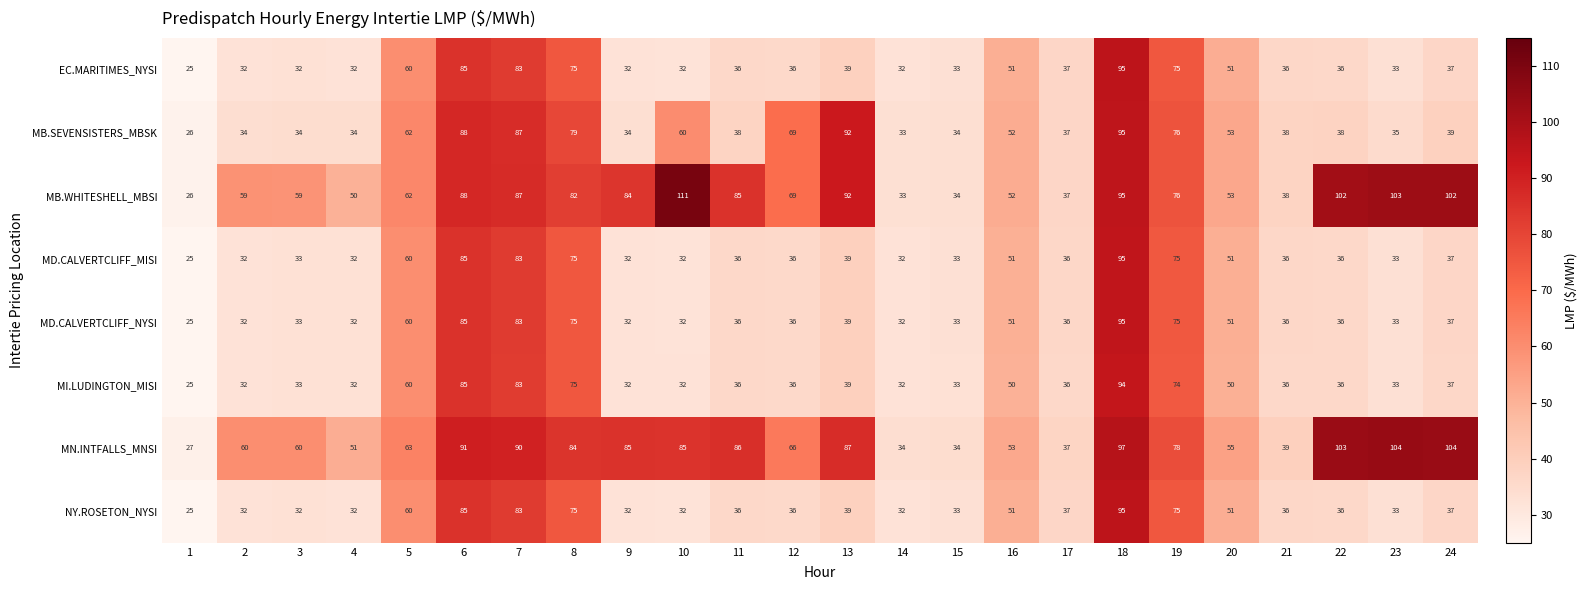

Which series has the widest spread of values?

MB.WHITESHELL_MBSI